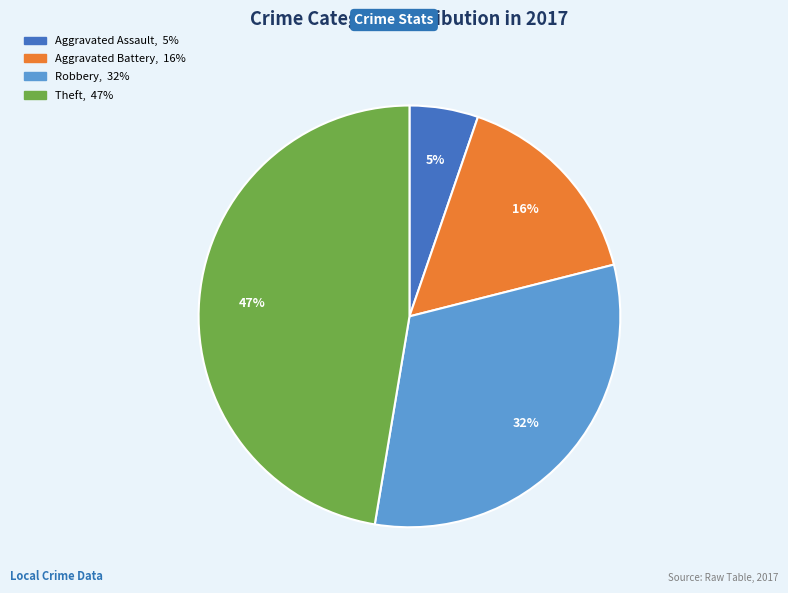

To the nearest percent, what is the difference between the largest and smallest slice percentages?

42%